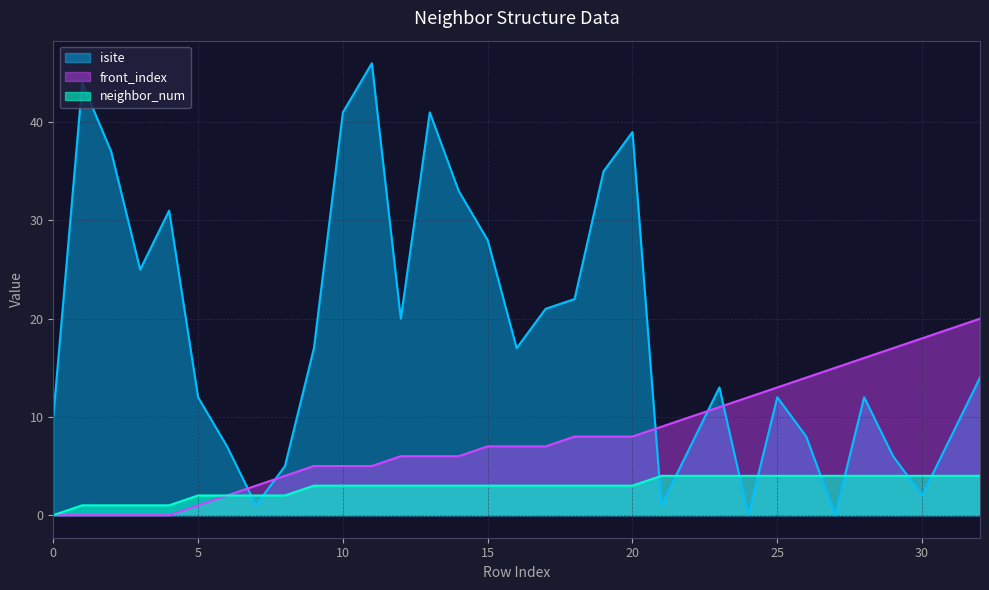

How many positive values does the front_index series have?

28